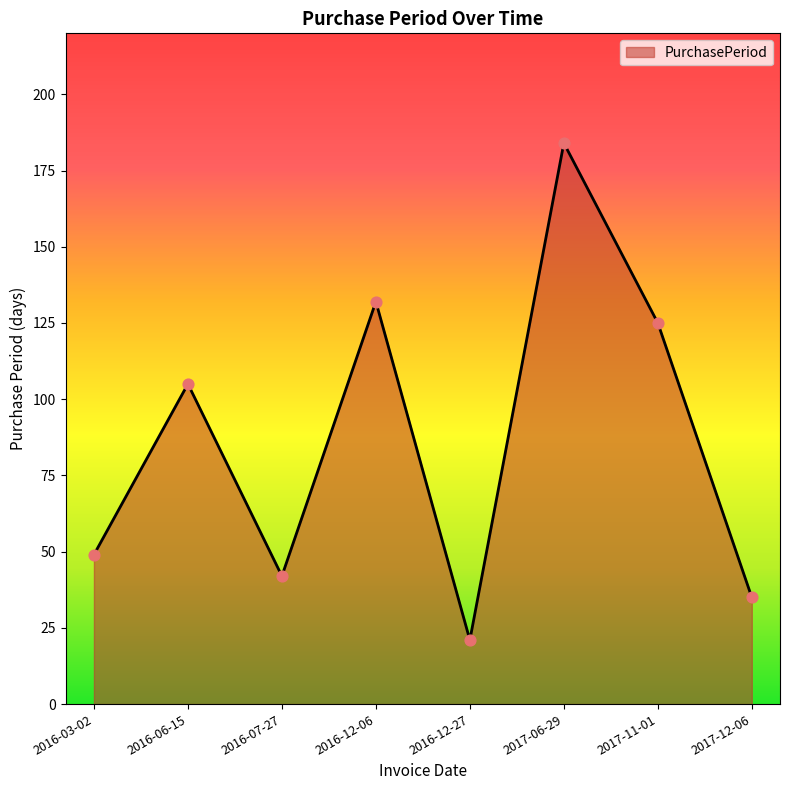

What is the change in value from 2016-07-27 to 2016-12-06?

+90